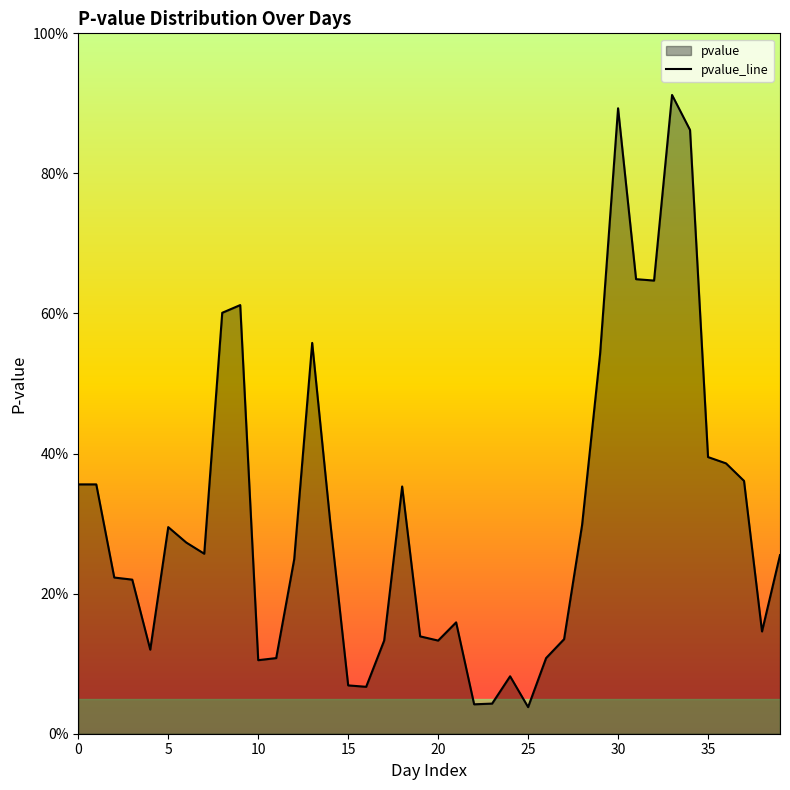

Does the chart display data point markers on the line(s)?

No